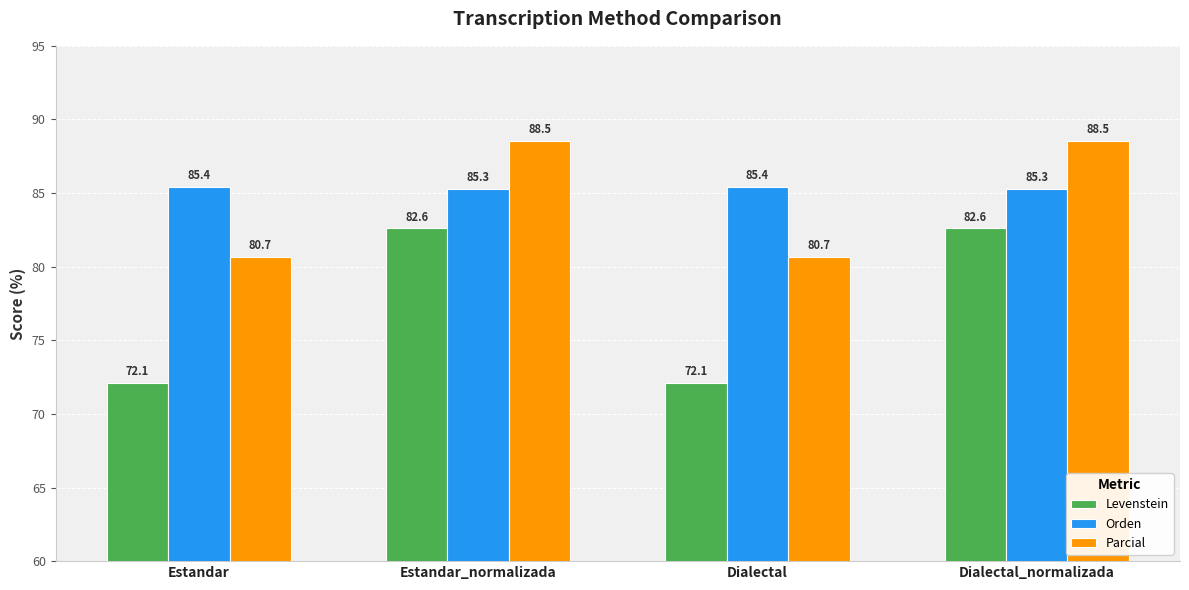

How many distinct data groups are displayed?

3